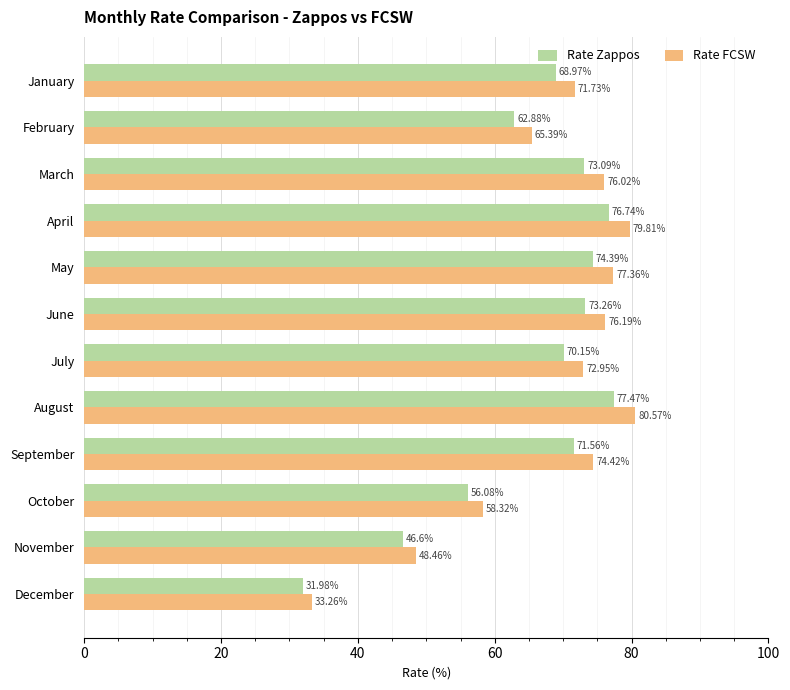

What is the difference between the maximum and second lowest values in the Rate Zappos series?

30.9